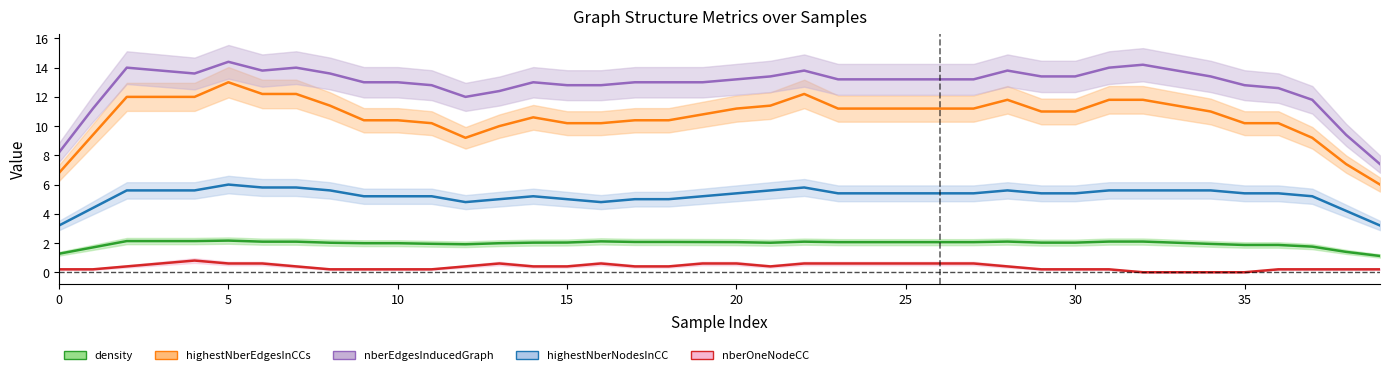

True or false: density and highestNberEdgesInCCs intersect in this chart.

False